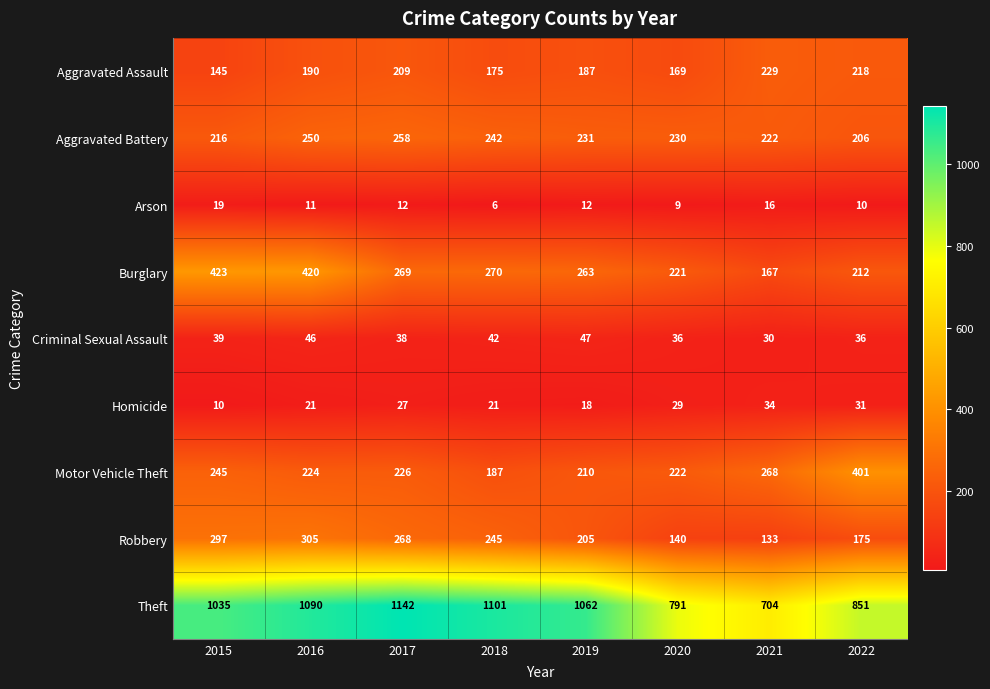

What is the approximate value of Homicide at 2019?

18